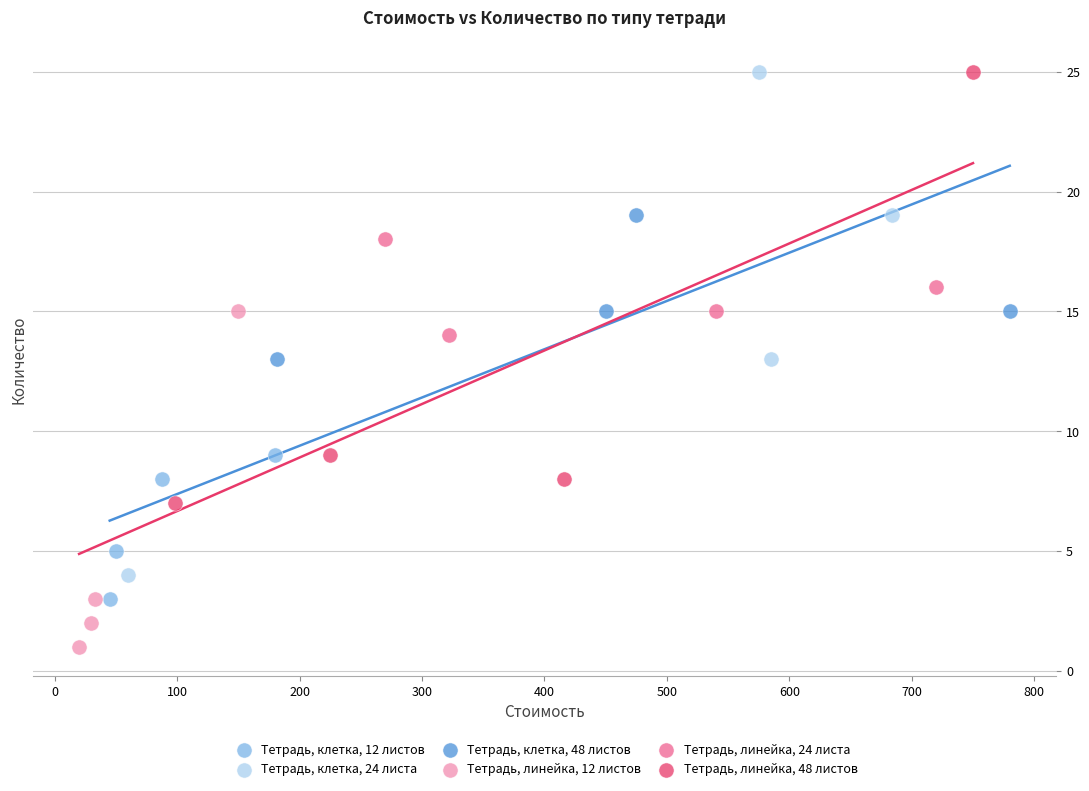

Which series reaches the minimum Y coordinate?

Тетрадь, линейка, 12 листов